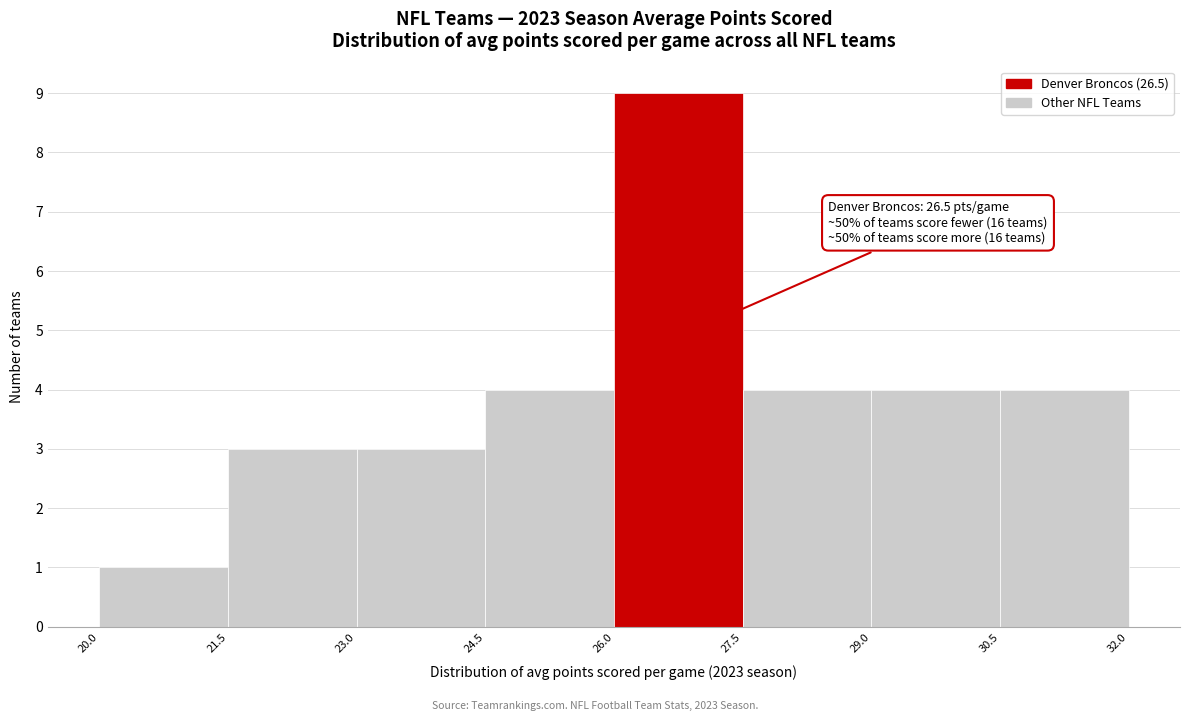

Over which range of the x-axis is the bar tallest?

26.0 to 27.5